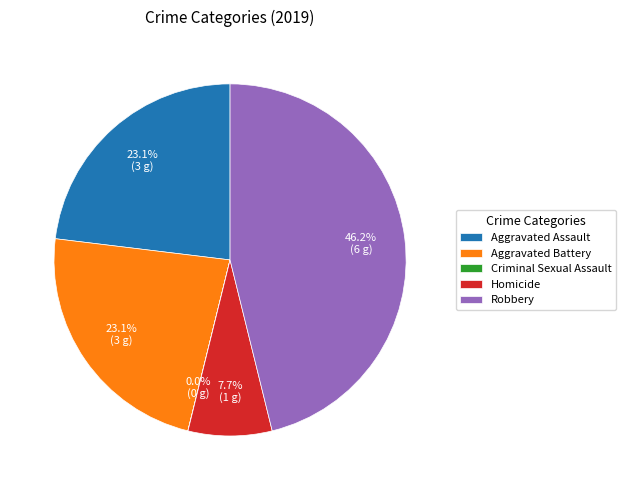

Is there a majority slice in this chart?

No